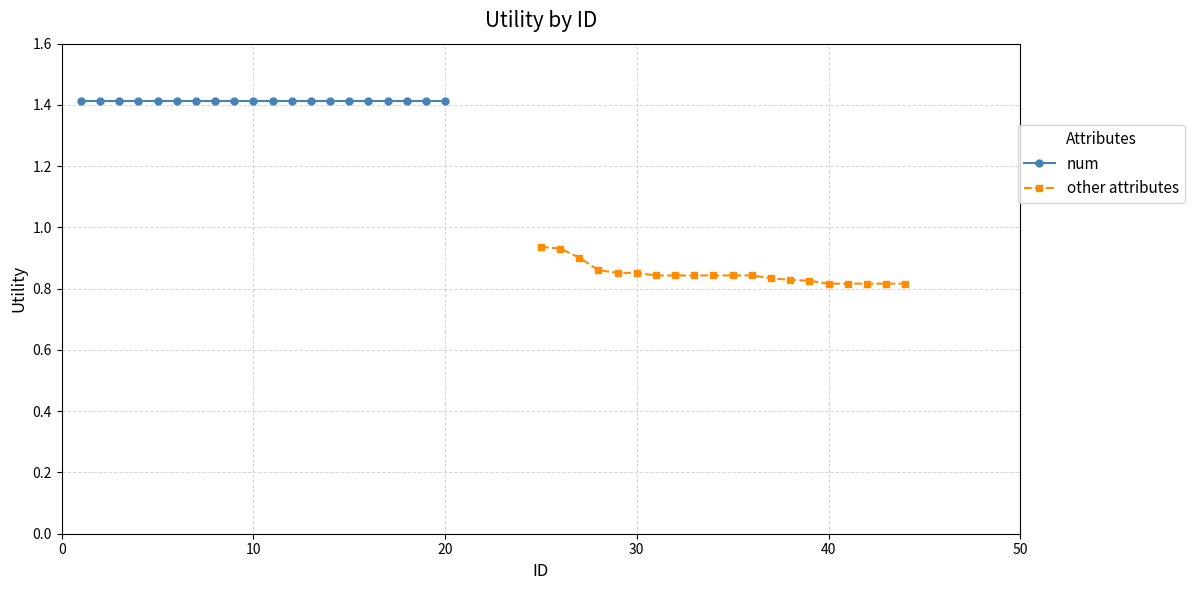

Does the chart display data point markers on the line(s)?

Yes